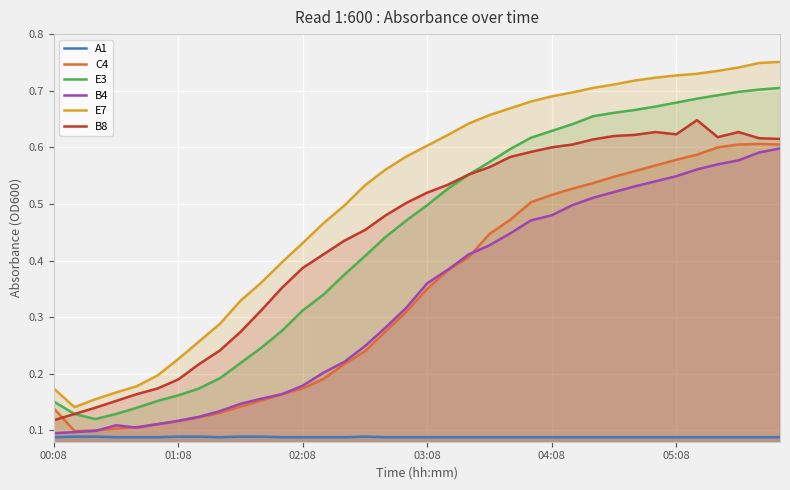

In B4, how many points are lower than both neighbors (excluding endpoints)?

1